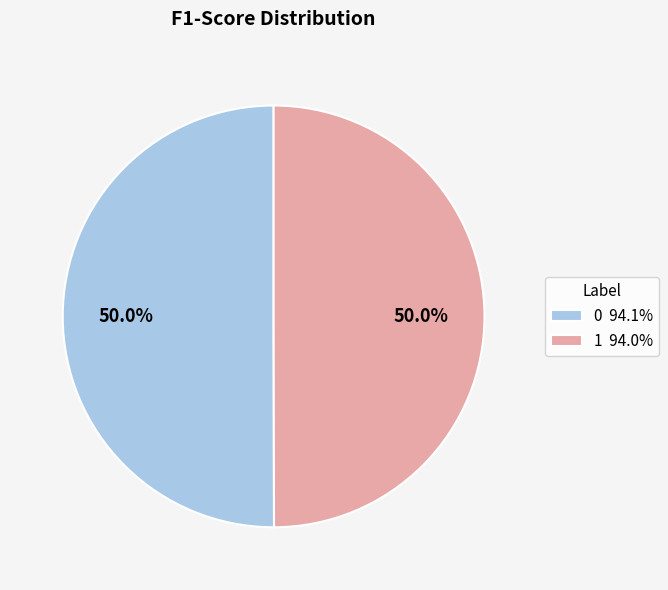

Do 0 94.1% and 1 94.0% together represent more than half of the pie?

Yes